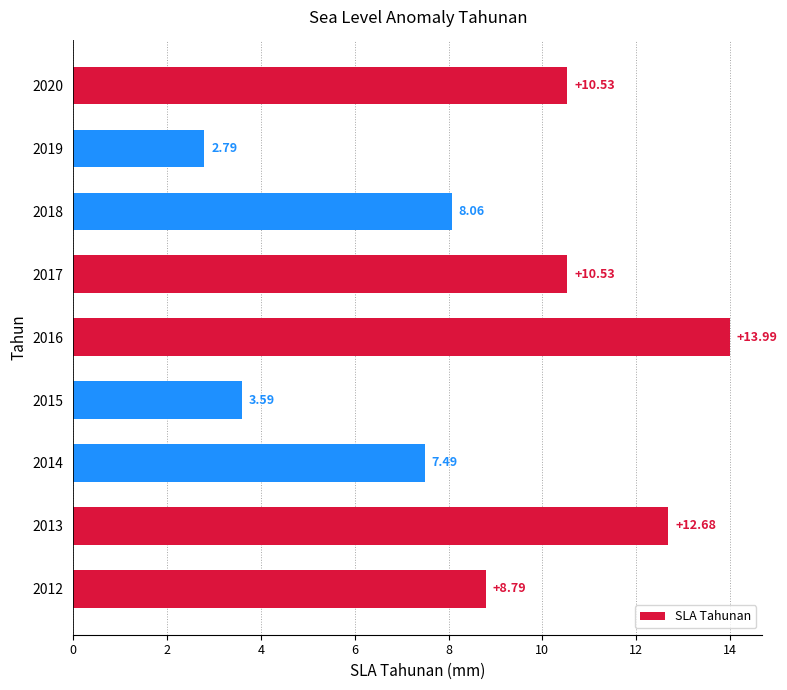

What is the difference between the maximum and minimum values?

11.2